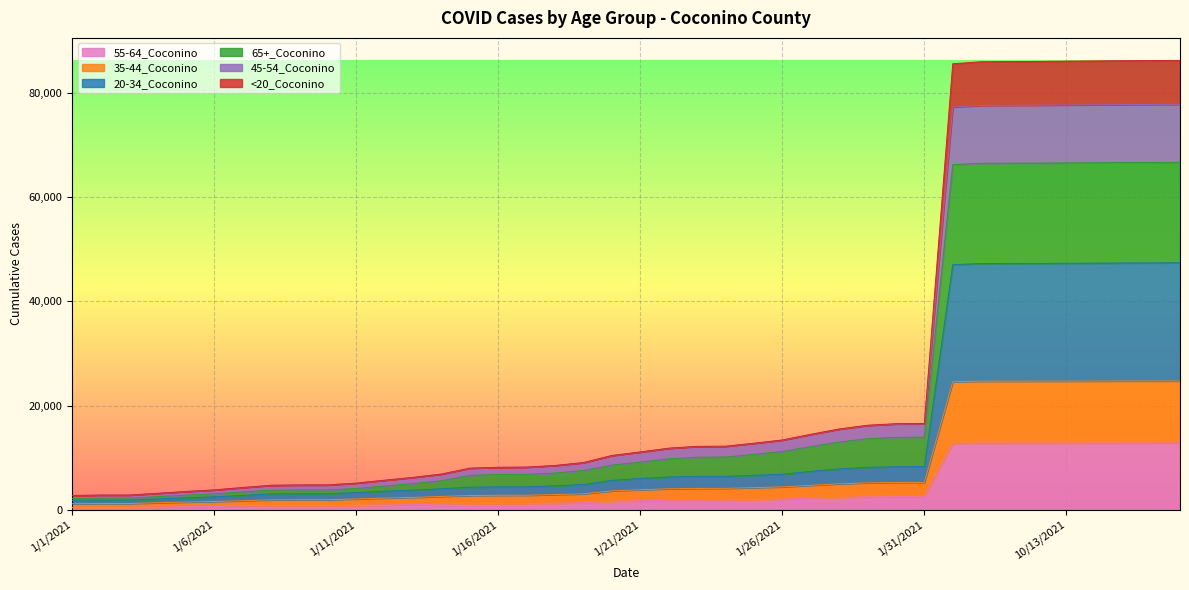

True or false: 45-54_Coconino and 55-64_Coconino cross at least once.

False